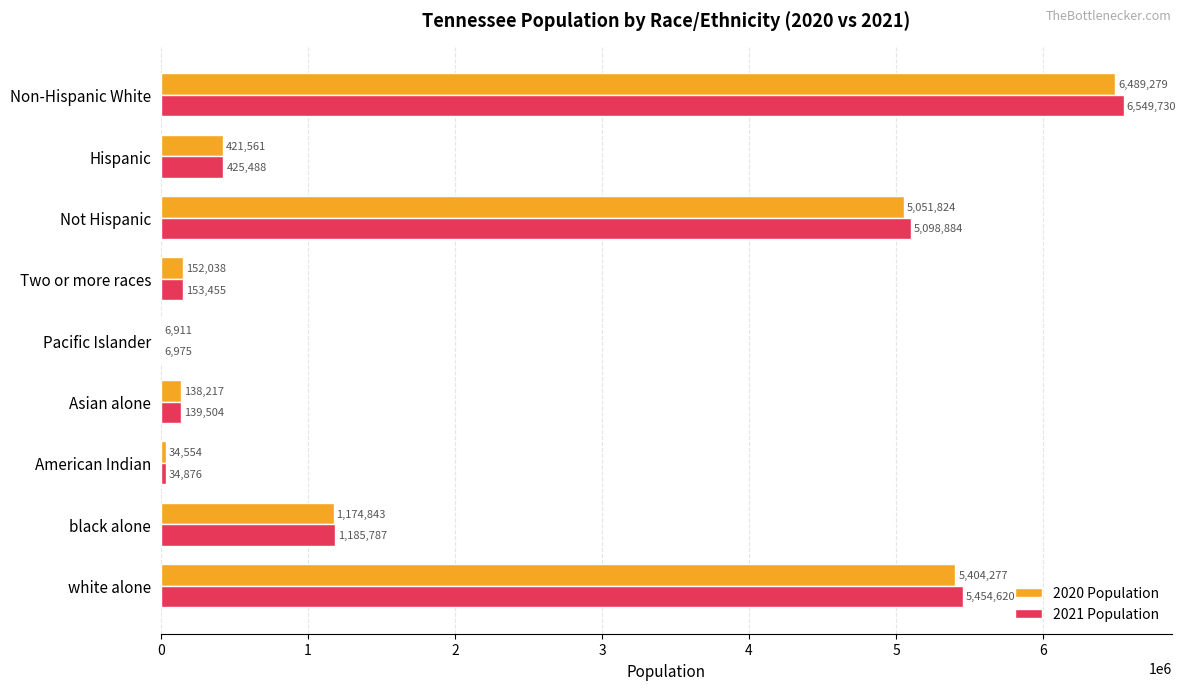

Which category has the highest value across all series?

Non-Hispanic White